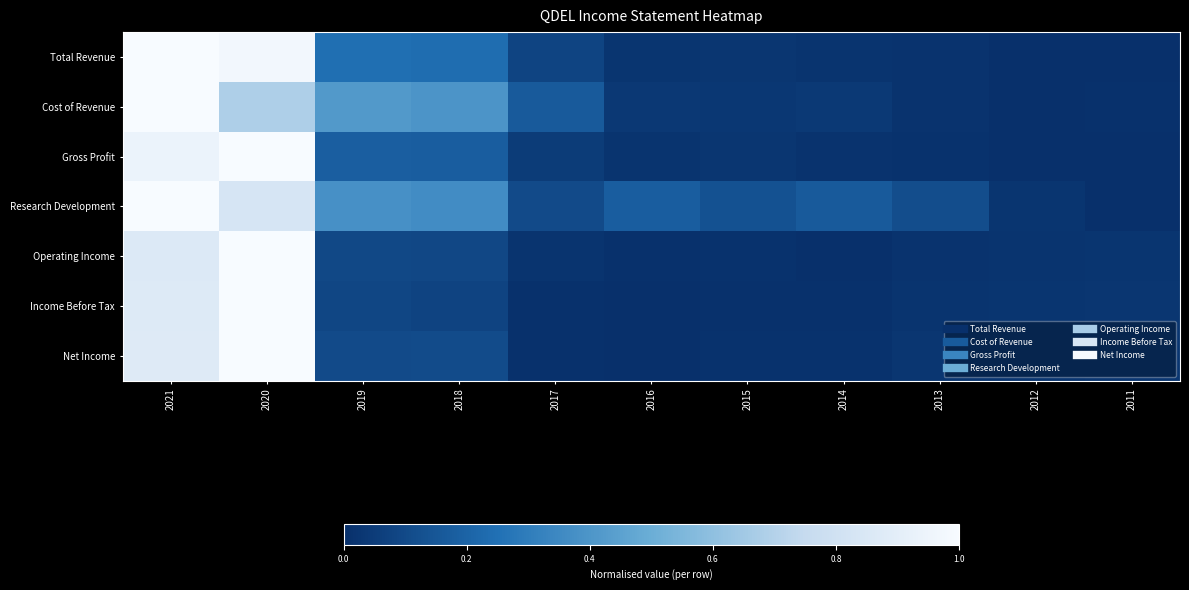

Reading right to left, transcribe all the data shown in this chart.

Total Revenue: 2011=0.0	2012=0.0	2013=0.0	2014=0.0	2015=0.0	2016=0.0	2017=0.1	2018=0.2	2019=0.2	2020=1.0	2021=1.0
Cost of Revenue: 2011=0.0	2012=0.0	2013=0.0	2014=0.0	2015=0.0	2016=0.0	2017=0.2	2018=0.4	2019=0.4	2020=0.7	2021=1.0
Gross Profit: 2011=0.0	2012=0.0	2013=0.0	2014=0.0	2015=0.0	2016=0.0	2017=0.0	2018=0.2	2019=0.2	2020=1.0	2021=0.9
Research Development: 2011=0.0	2012=0.0	2013=0.1	2014=0.2	2015=0.1	2016=0.2	2017=0.1	2018=0.4	2019=0.4	2020=0.8	2021=1.0
Operating Income: 2011=0.0	2012=0.0	2013=0.0	2014=0.0	2015=0.0	2016=0.0	2017=0.0	2018=0.1	2019=0.1	2020=1.0	2021=0.9
Income Before Tax: 2011=0.0	2012=0.0	2013=0.0	2014=0.0	2015=0.0	2016=0.0	2017=0.0	2018=0.1	2019=0.1	2020=1.0	2021=0.9
Net Income: 2011=0.0	2012=0.0	2013=0.0	2014=0.0	2015=0.0	2016=0.0	2017=0.0	2018=0.1	2019=0.1	2020=1.0	2021=0.9